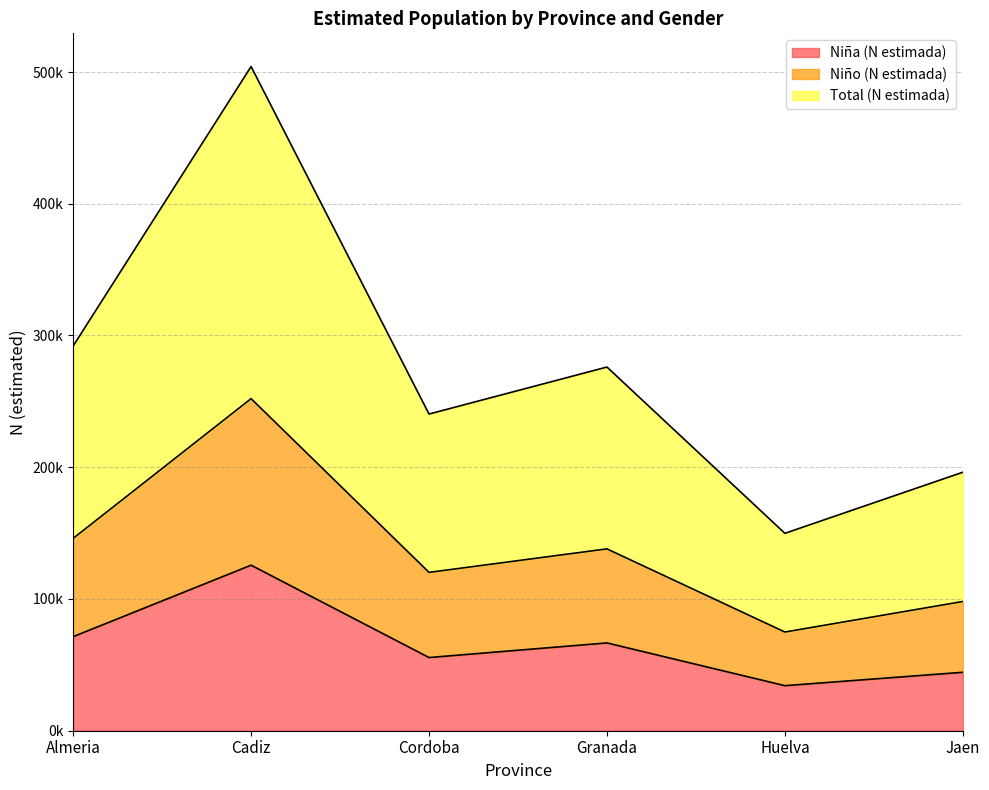

Where is the first local minimum for Niño (N estimada)?

Cordoba